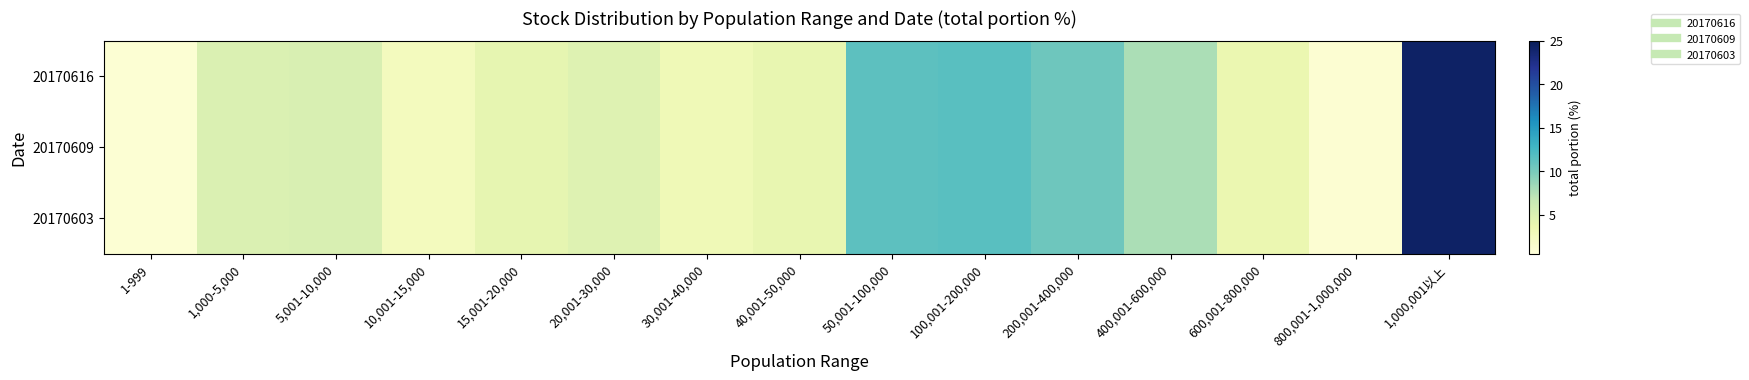

Reading left to right, extract all data points from this chart.

20170616: 1-999=0.9	1,000-5,000=5.0	5,001-10,000=5.2	10,001-15,000=2.6	15,001-20,000=4.0	20,001-30,000=4.8	30,001-40,000=3.1	40,001-50,000=4.0	50,001-100,000=11.4	100,001-200,000=11.5	200,001-400,000=10.5	400,001-600,000=7.8	600,001-800,000=3.7	800,001-1,000,000=1.0	1,000,001以上=24.3
20170609: 1-999=0.9	1,000-5,000=5.0	5,001-10,000=5.2	10,001-15,000=2.6	15,001-20,000=4.0	20,001-30,000=4.8	30,001-40,000=3.1	40,001-50,000=4.0	50,001-100,000=11.4	100,001-200,000=11.5	200,001-400,000=10.5	400,001-600,000=7.8	600,001-800,000=3.7	800,001-1,000,000=1.0	1,000,001以上=24.3
20170603: 1-999=0.9	1,000-5,000=5.0	5,001-10,000=5.2	10,001-15,000=2.6	15,001-20,000=4.0	20,001-30,000=4.8	30,001-40,000=3.1	40,001-50,000=4.0	50,001-100,000=11.4	100,001-200,000=11.5	200,001-400,000=10.5	400,001-600,000=7.8	600,001-800,000=3.7	800,001-1,000,000=1.0	1,000,001以上=24.3